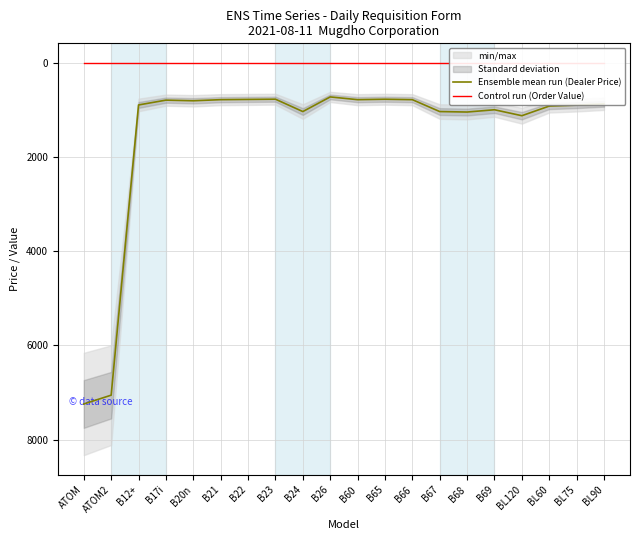

Which category has the lowest value across all series?

ATOM